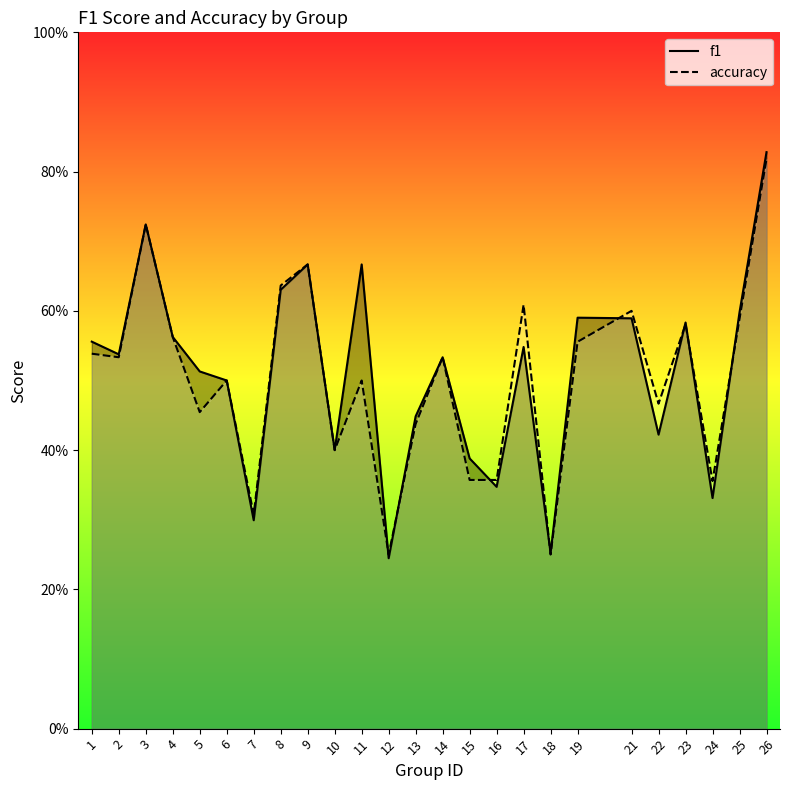

Reading right to left, list all the values displayed in this chart.

f1: 26=0.8	25=0.6	24=0.3	23=0.6	22=0.4	21=0.6	19=0.6	18=0.3	17=0.5	16=0.3	15=0.4	14=0.5	13=0.4	12=0.2	11=0.7	10=0.4	9=0.7	8=0.6	7=0.3	6=0.5	5=0.5	4=0.6	3=0.7	2=0.5	1=0.6
accuracy: 26=0.8	25=0.6	24=0.4	23=0.6	22=0.5	21=0.6	19=0.6	18=0.2	17=0.6	16=0.4	15=0.4	14=0.5	13=0.4	12=0.2	11=0.5	10=0.4	9=0.7	8=0.6	7=0.3	6=0.5	5=0.5	4=0.6	3=0.7	2=0.5	1=0.5